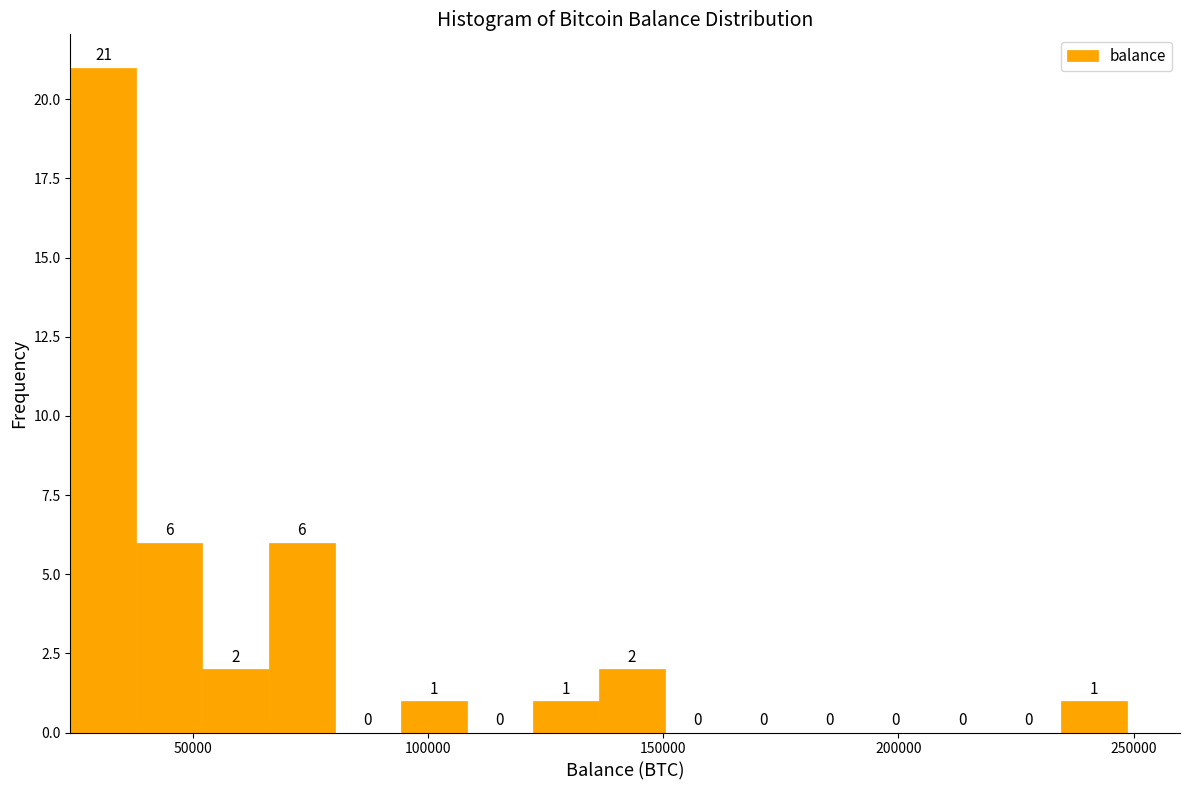

Read against the x-axis, roughly where is the centre of the tallest bar?

30000